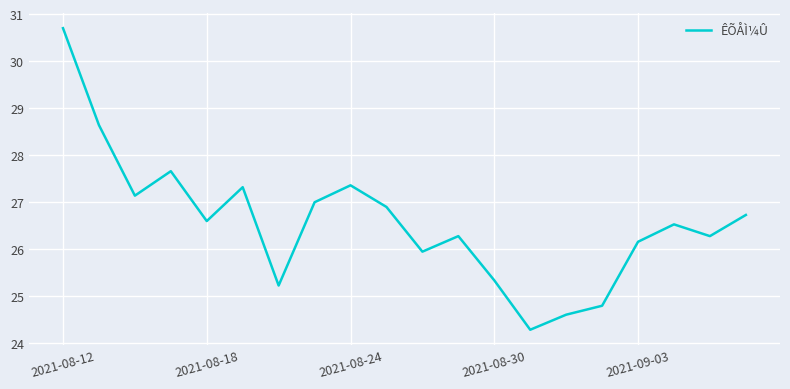

What is the difference between the maximum and minimum values?

6.4